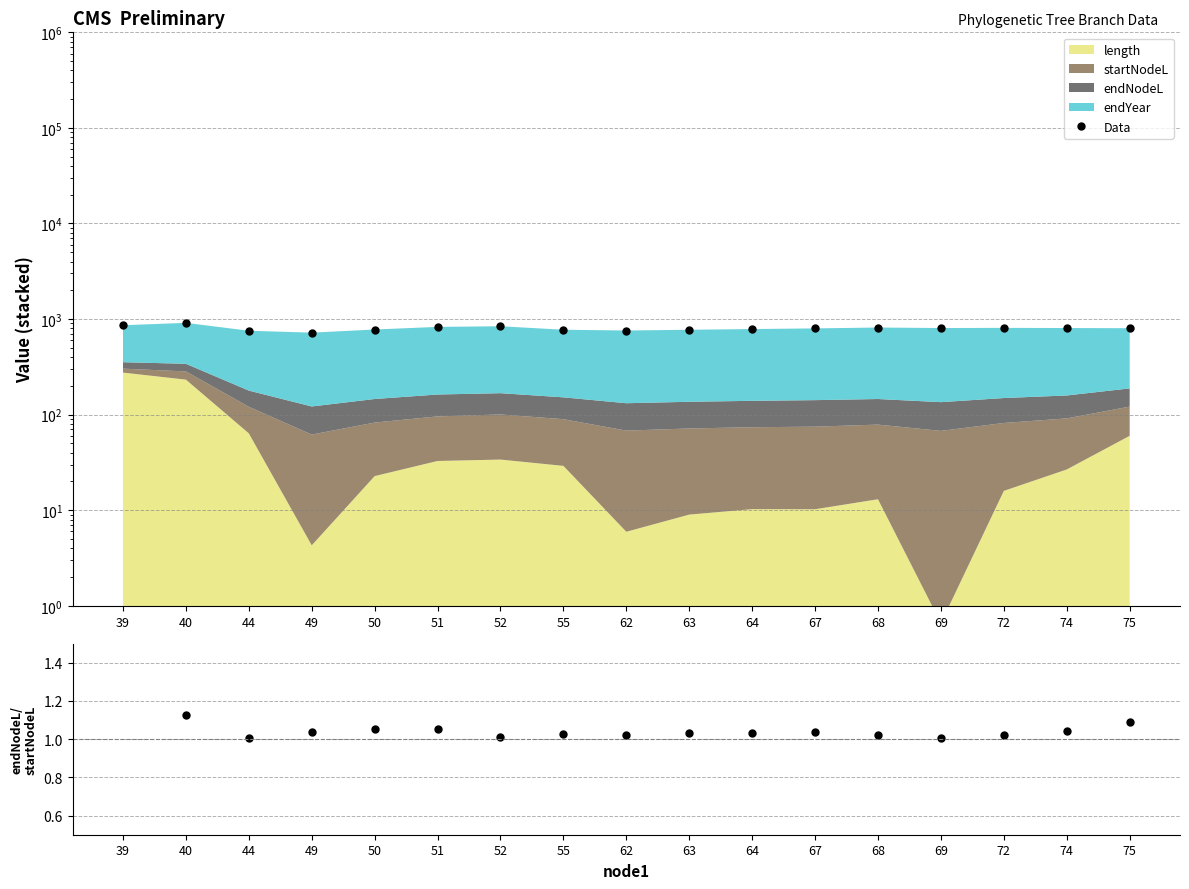

True or false: endNodeL/startNodeL and Data intersect in this chart.

False